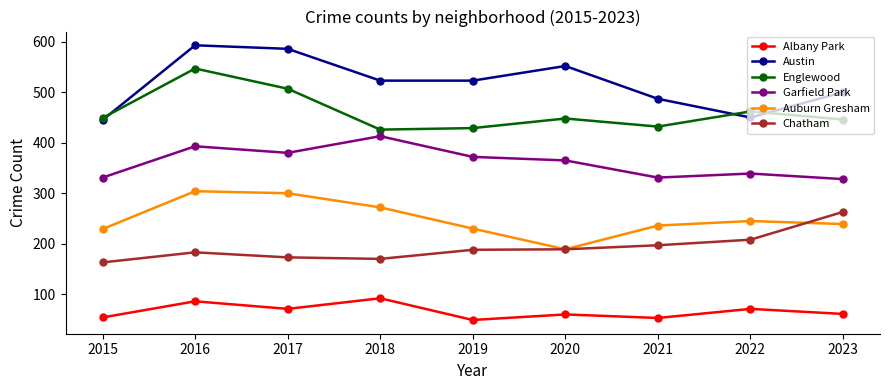

What is the total value across all series at 2019?

1791